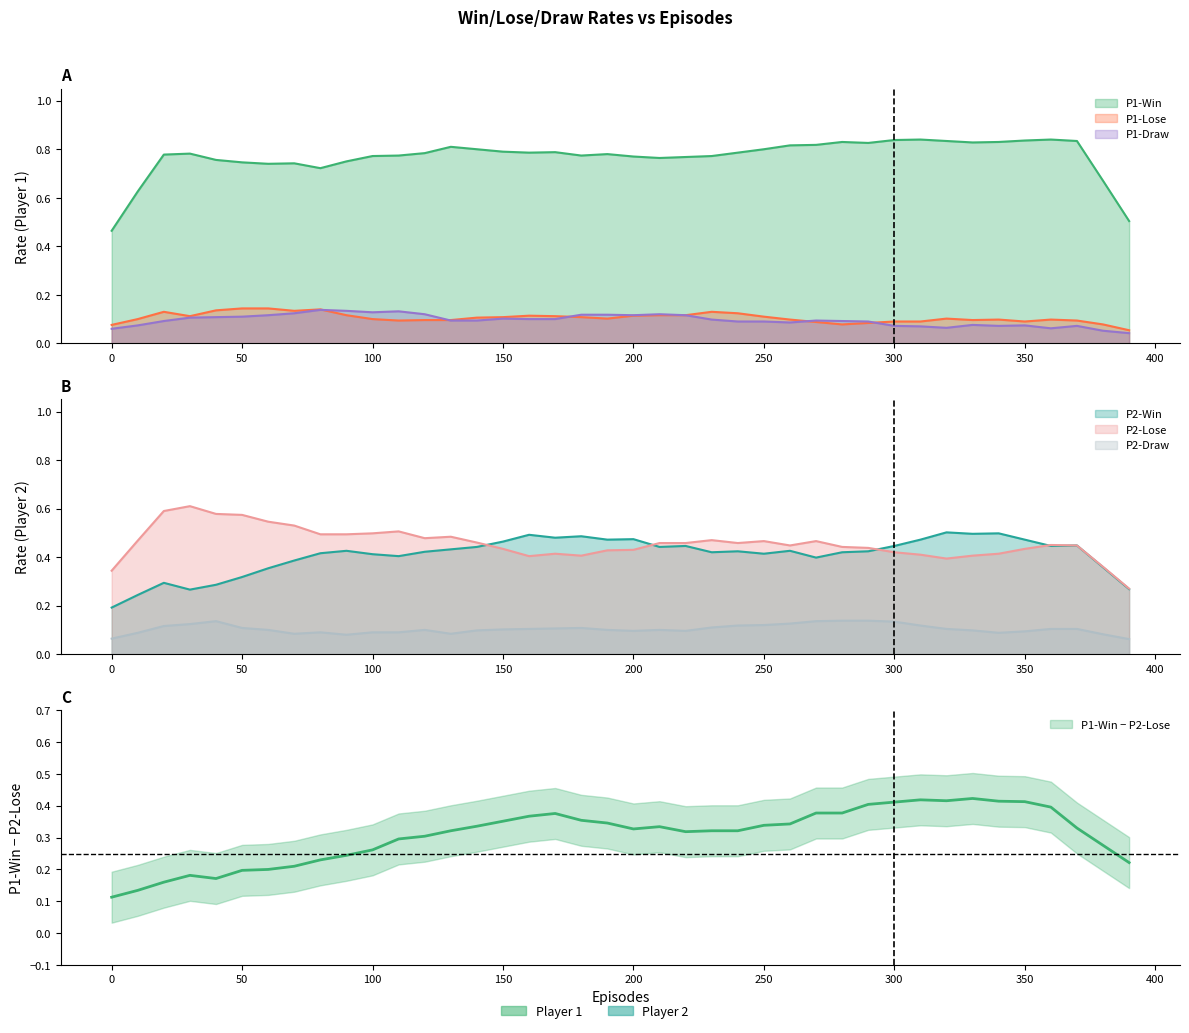

What is the difference between the maximum and minimum values in the P2-Win series?

0.3